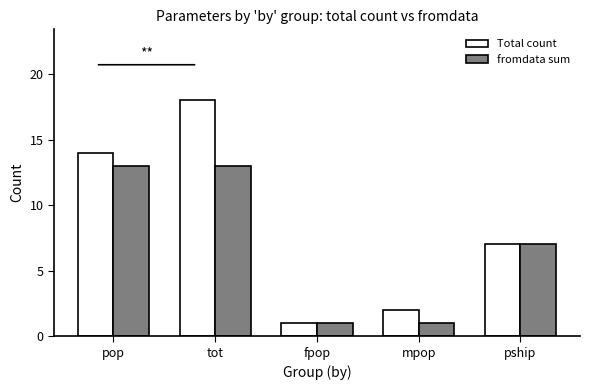

Count the number of data series in this chart.

2